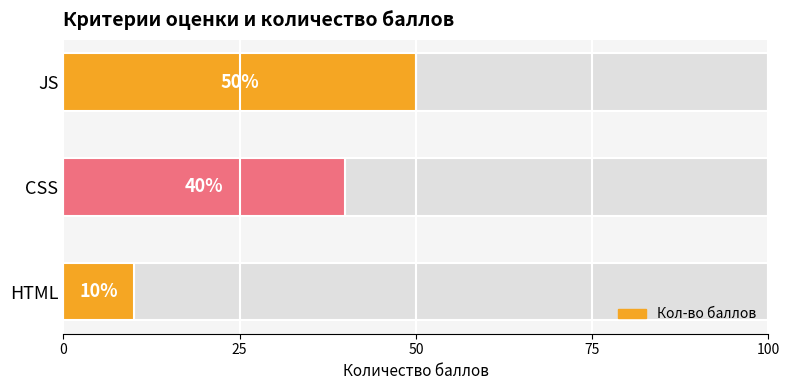

How many values are below 40?

1